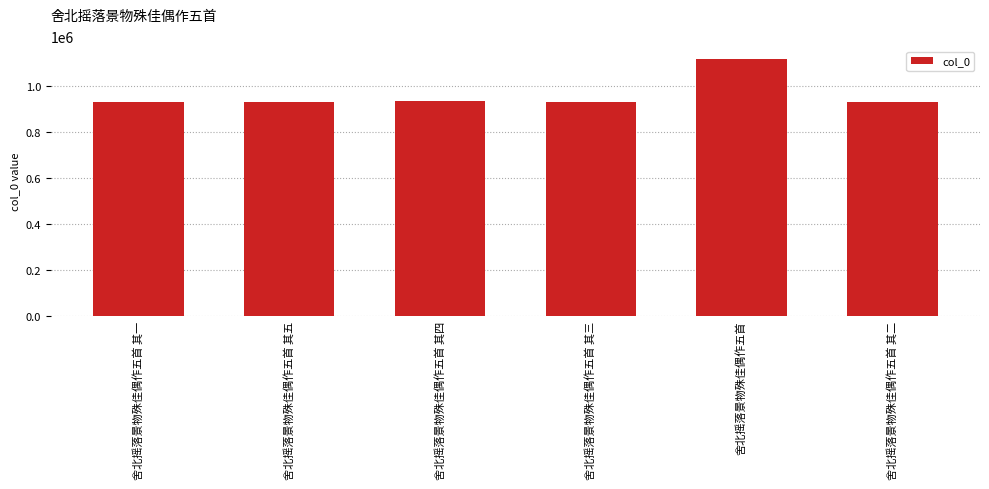

What is the smallest value displayed?

932696